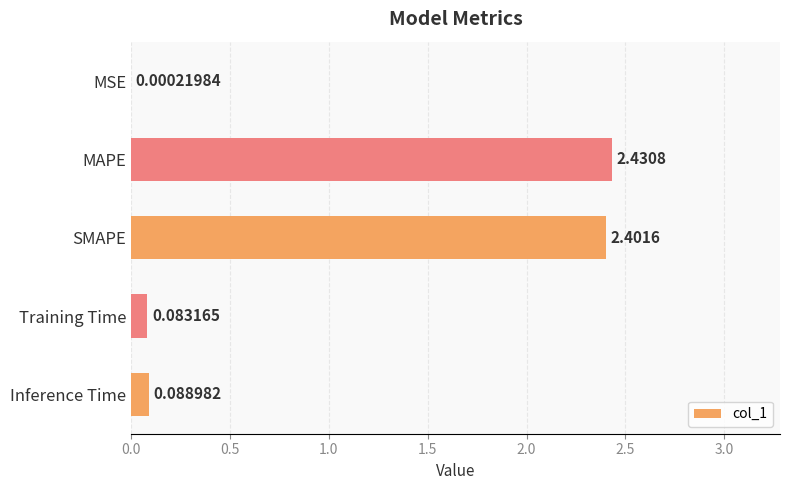

What is the change in value from MAPE to Training Time?

-2.3